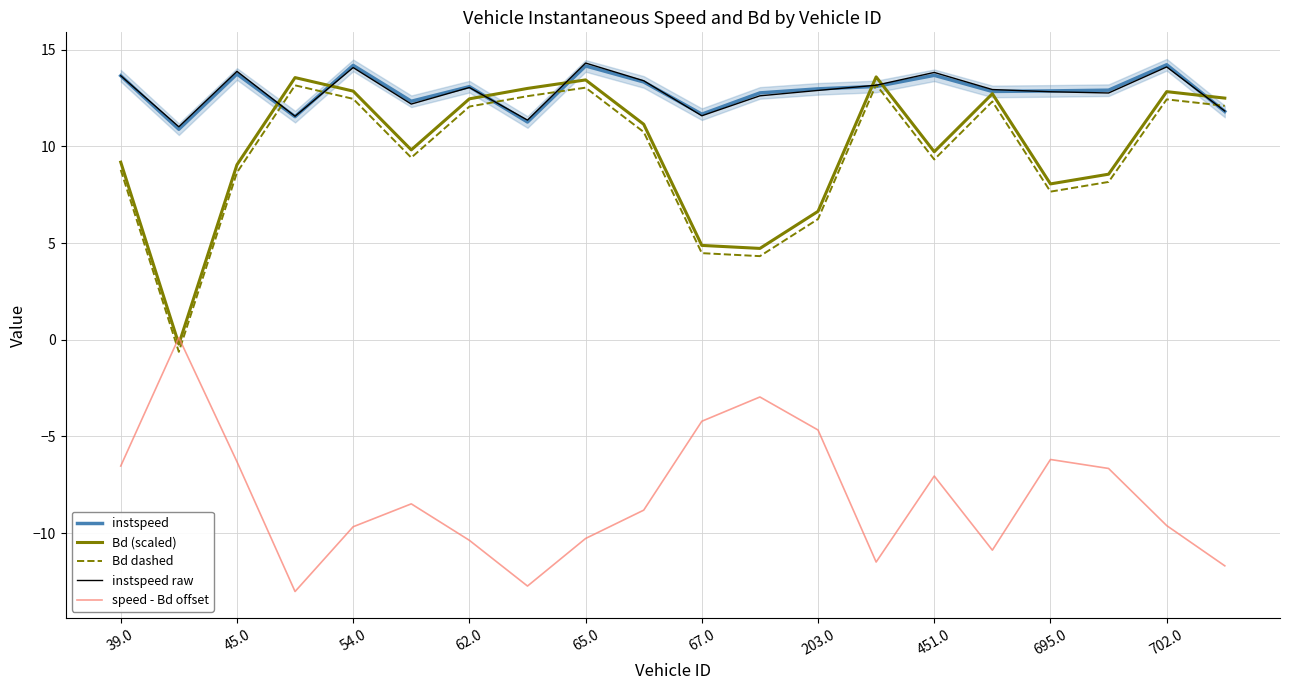

What is the label of the 12th point from the left?

11